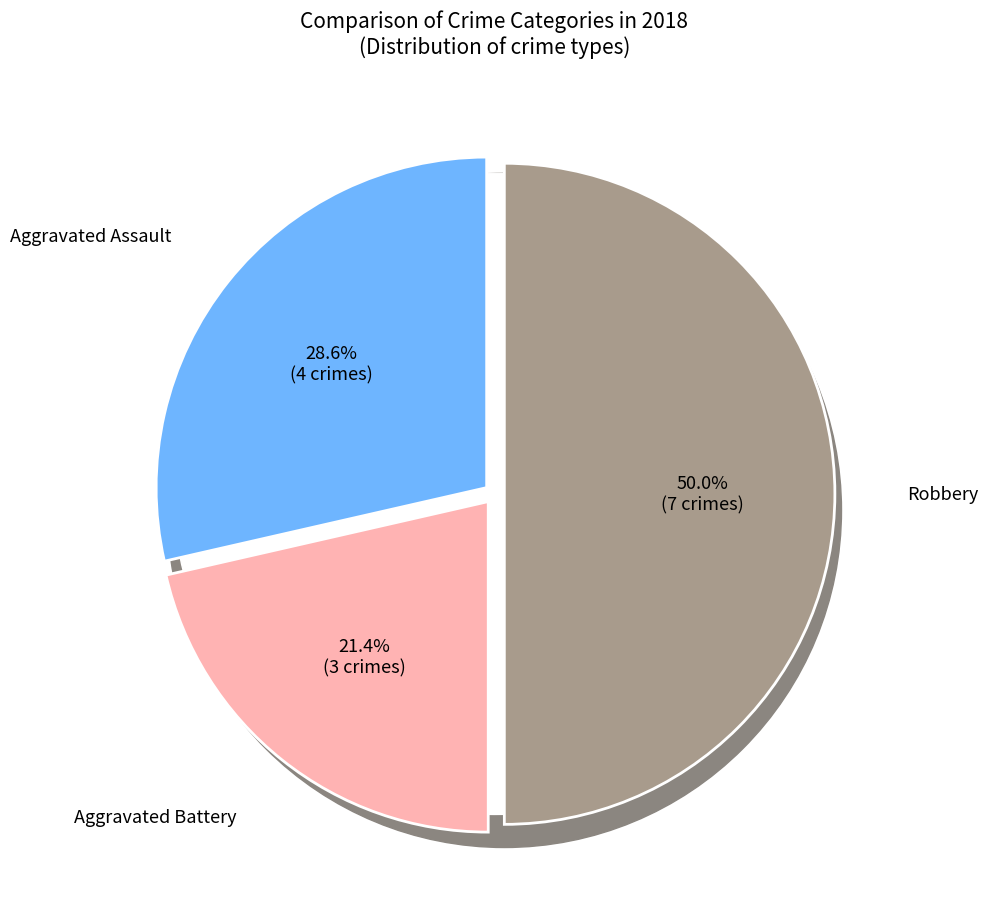

Rank the categories by value from highest to lowest.

Robbery, Aggravated Assault, Aggravated Battery